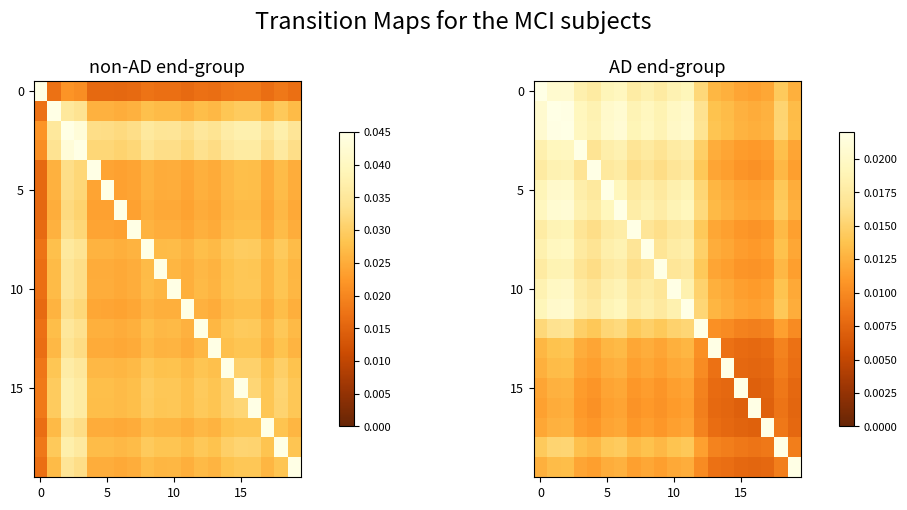

Which series has the widest spread of values?

15